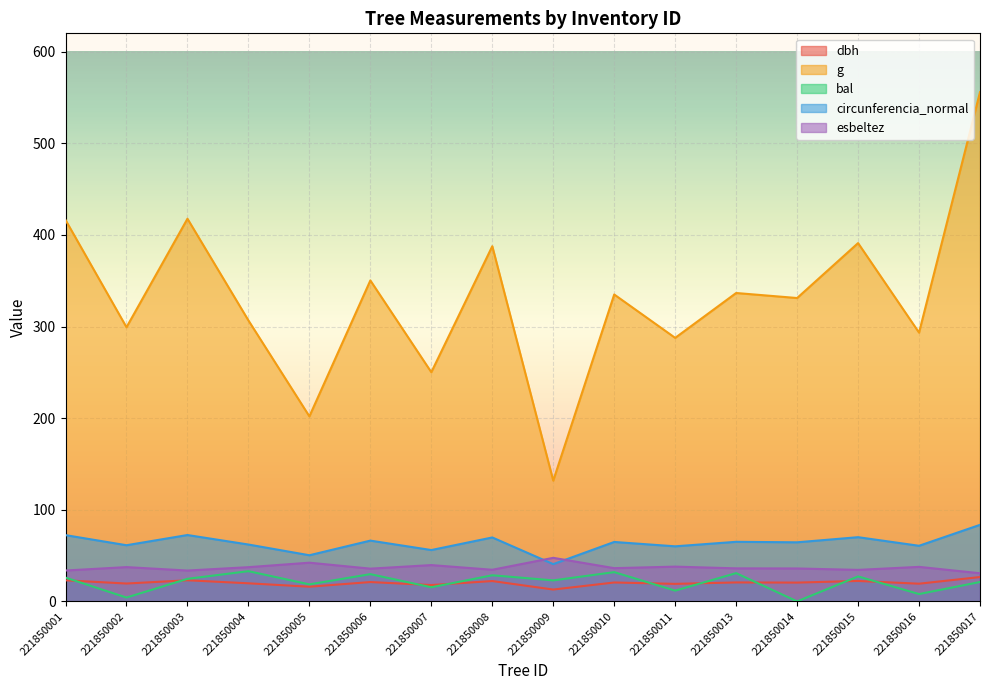

True or false: circunferencia_normal and g cross at least once.

False